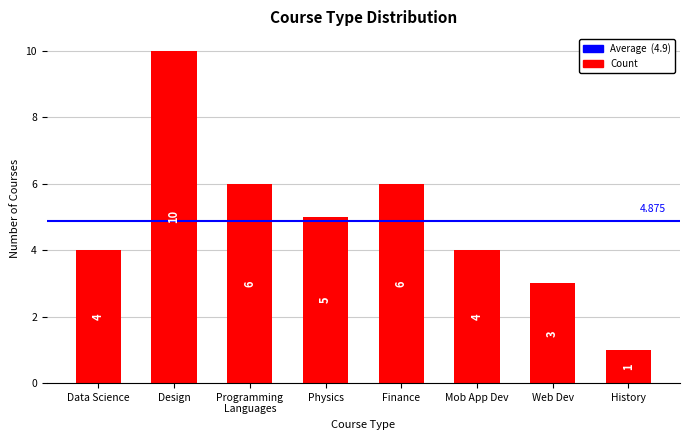

What is the label of the 8th bar from the left?

History